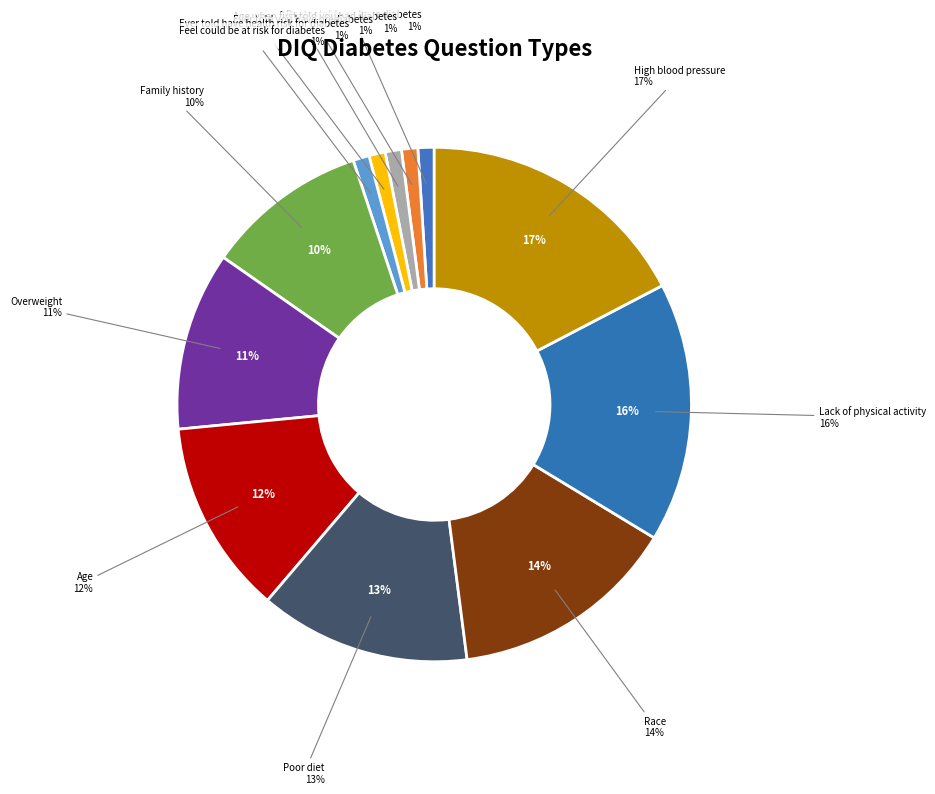

What is the largest slice in the pie chart?

High blood pressure